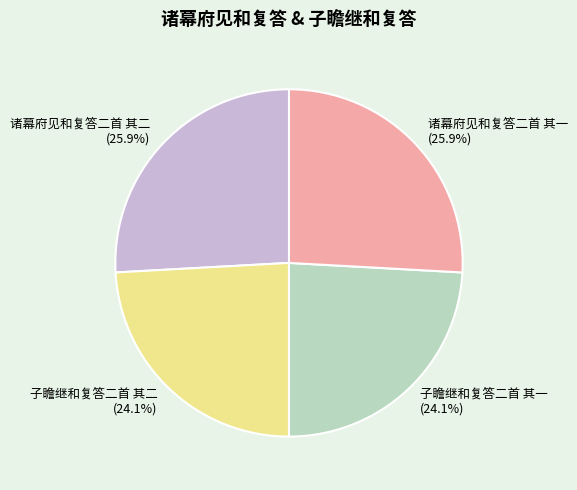

To the nearest percent, what percentage of the pie is 诸幕府见和复答二首 其二?

26%